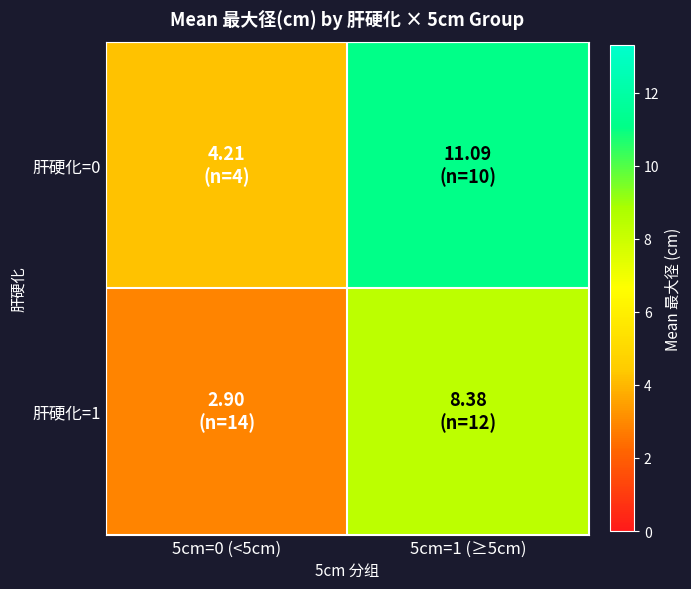

Which label corresponds to the largest value in the chart?

5cm=1 (≥5cm)